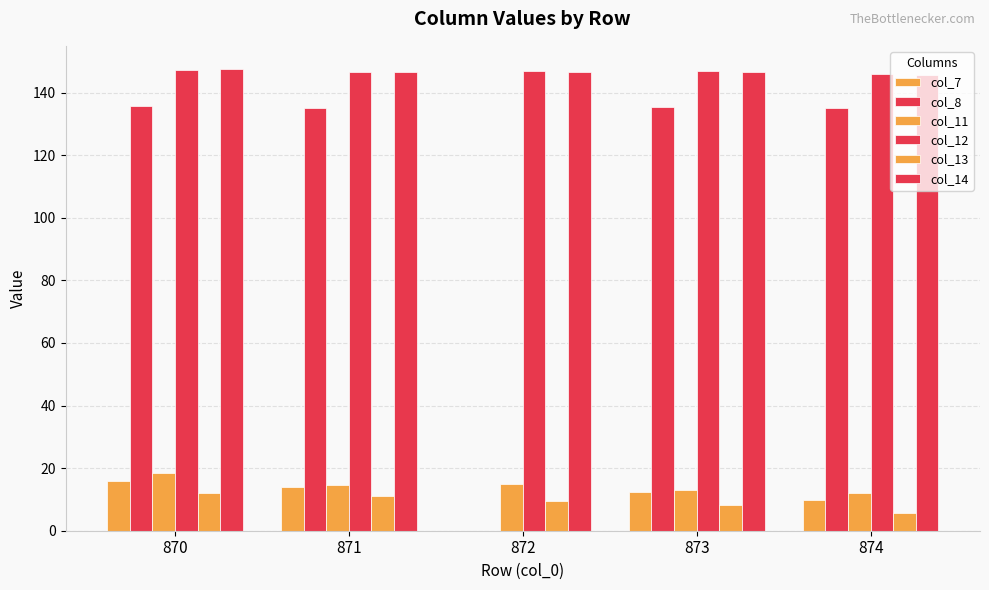

How many groups of bars are there?

5